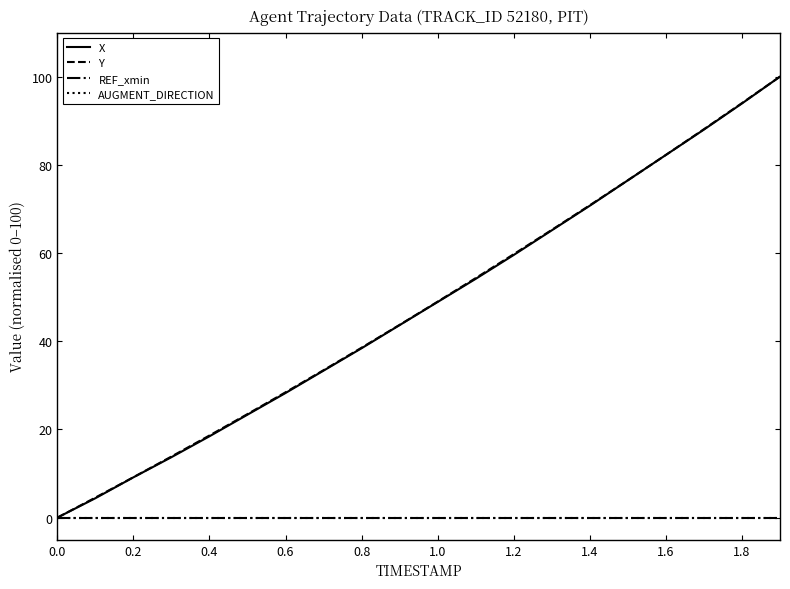

True or false: X and Y cross at least once.

False